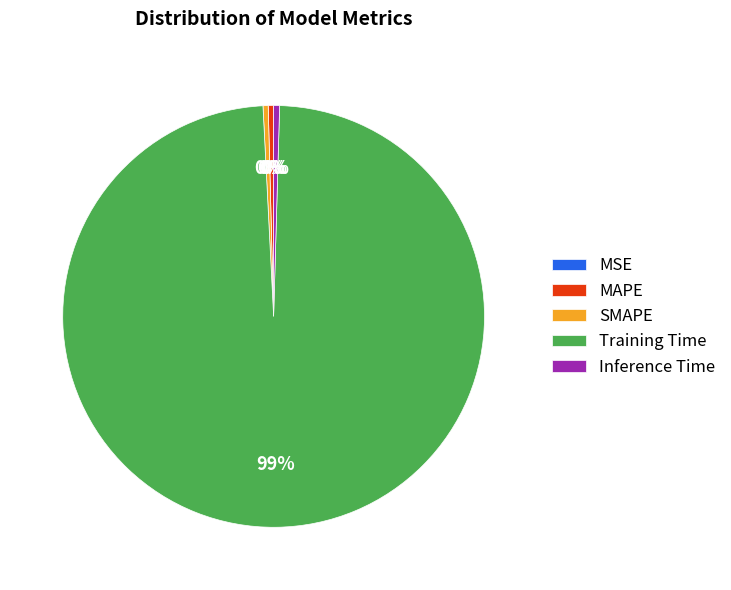

Between Training Time and MAPE, which is larger?

Training Time